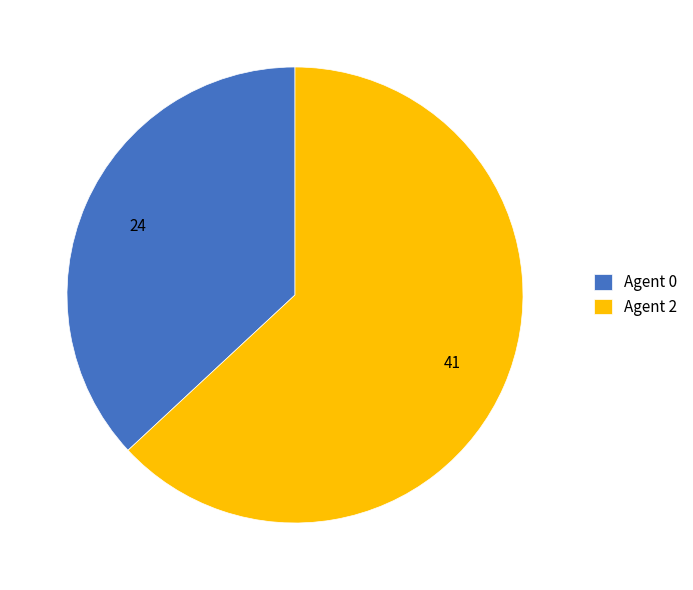

True or false: Agent 2 accounts for 53% of the total.

False